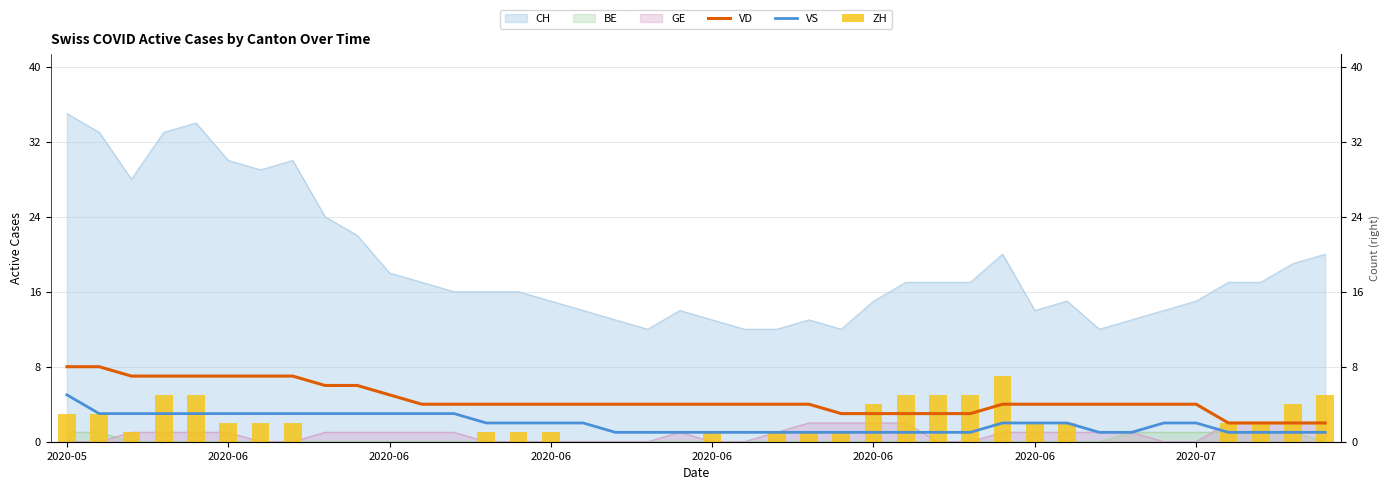

How many values in the VD series are below 4?

9